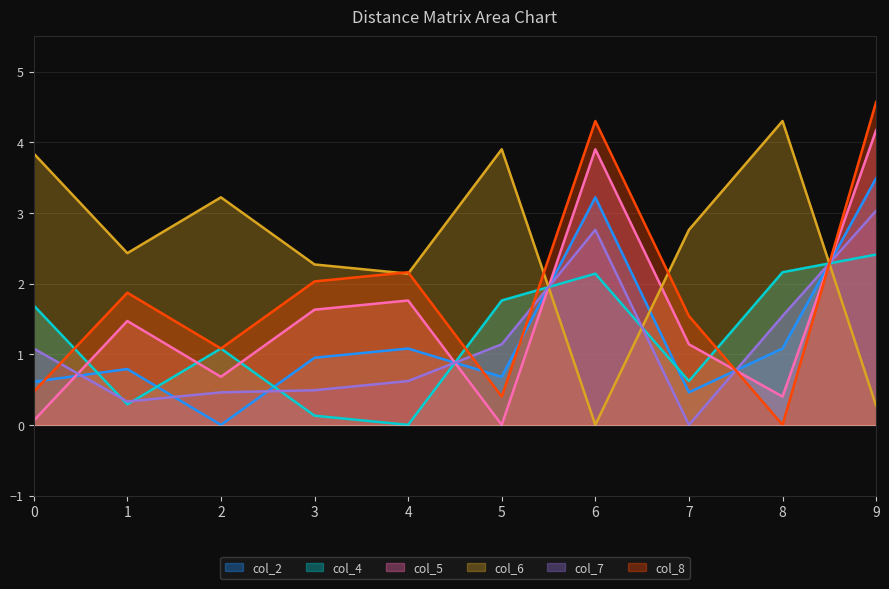

What is the sum of the col_4 values at 3 and 1?

0.4